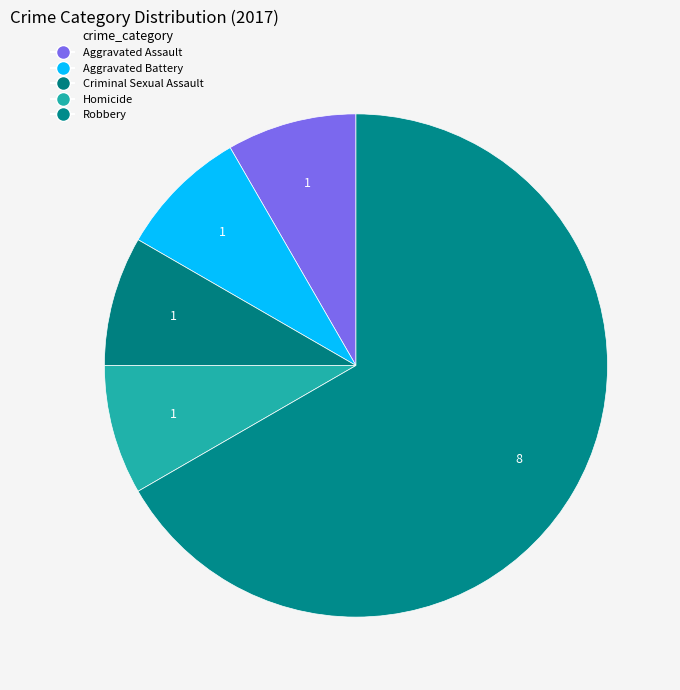

What is the majority slice?

Robbery